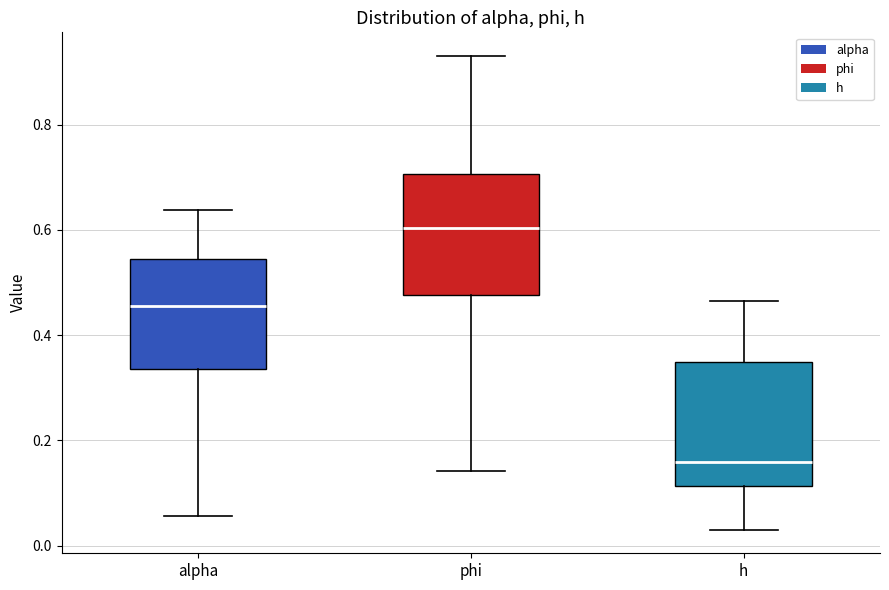

Reading left to right, transcribe this box plot: for each box, give where its median line is, the range the box spans, and where its two whiskers end, as read against the y-axis. The values are not printed on the chart, so give them approximately, as read against the axis.

alpha: median 0.46, box 0.34 to 0.54, whiskers 0.06 to 0.64
phi: median 0.60, box 0.48 to 0.70, whiskers 0.14 to 0.94
h: median 0.16, box 0.12 to 0.34, whiskers 0.04 to 0.46